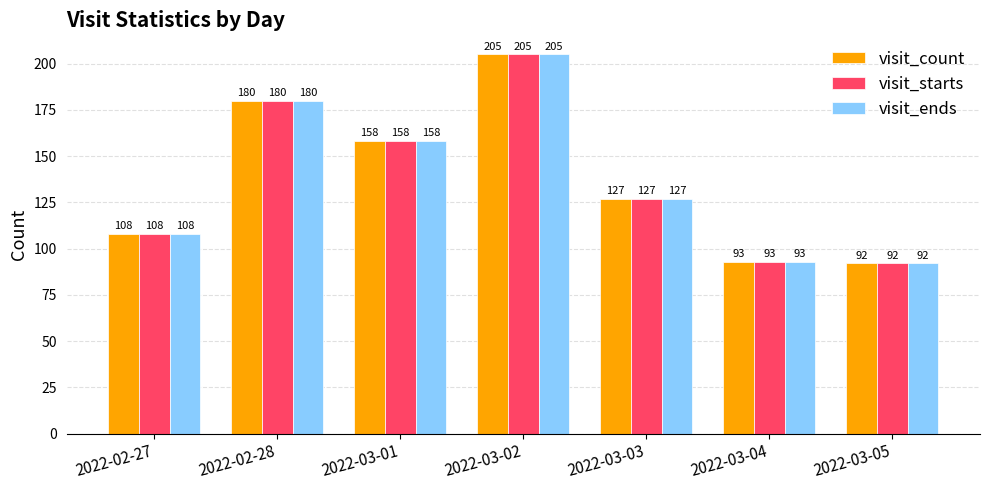

List the labels in order of visit_starts value, largest first.

2022-03-02, 2022-02-28, 2022-03-01, 2022-03-03, 2022-02-27, 2022-03-04, 2022-03-05